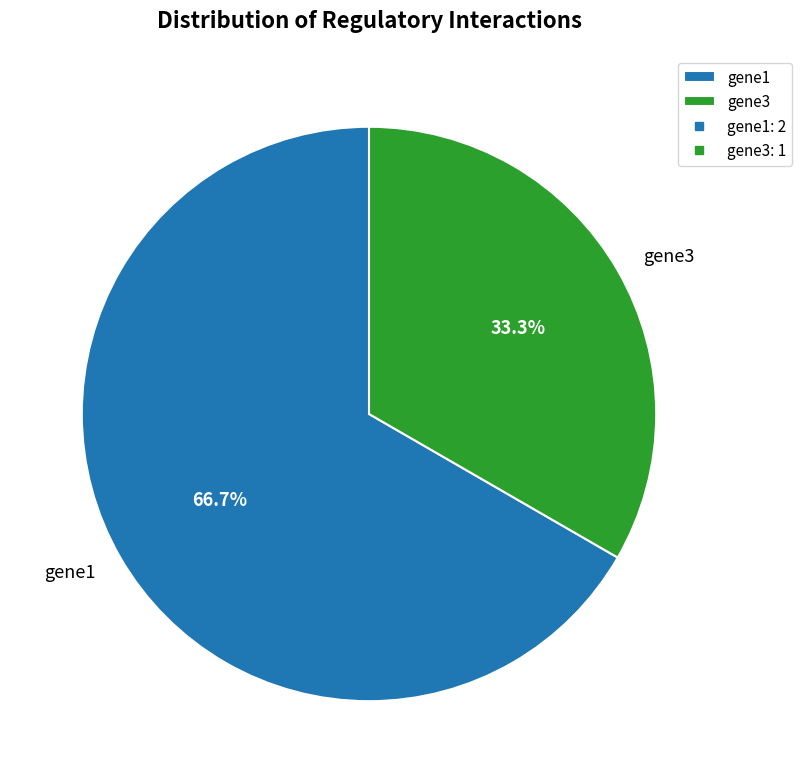

What is the smallest slice in the pie chart?

gene3